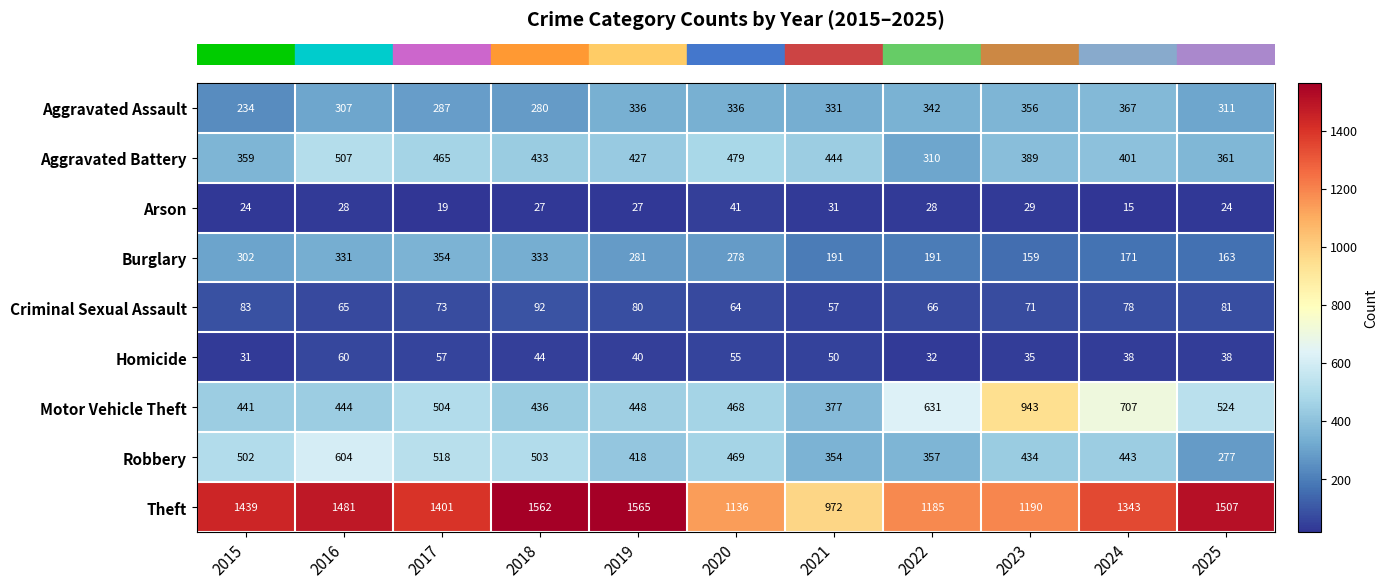

What is the difference between the second highest and minimum values in the Theft series?

590